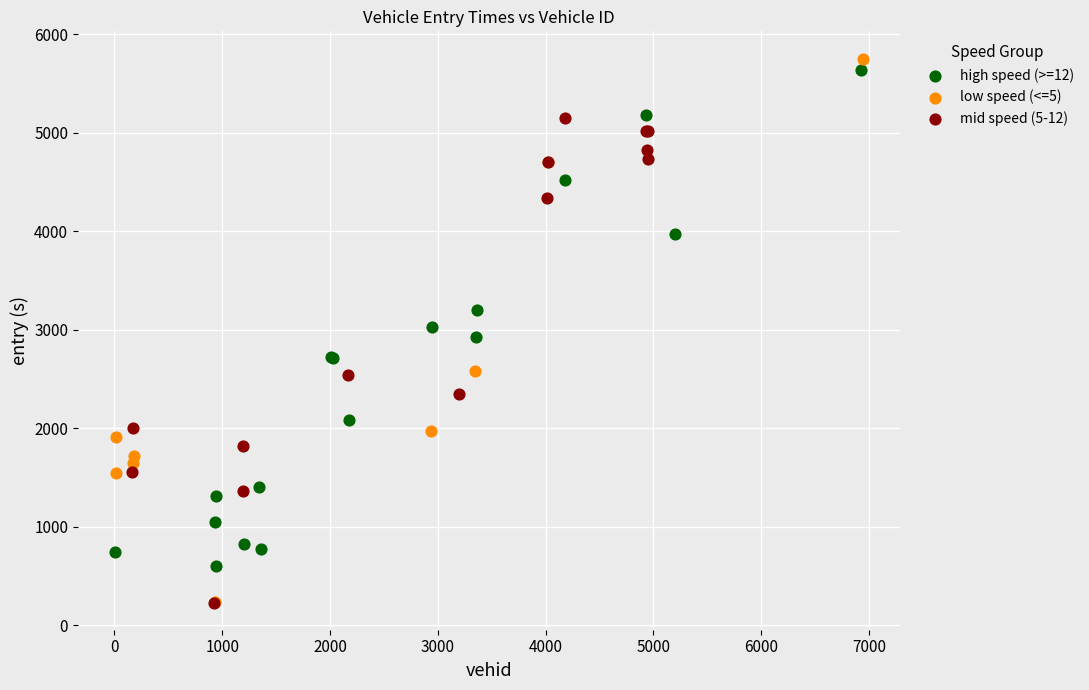

Which series has the widest spread of Y values?

low speed (<=5)